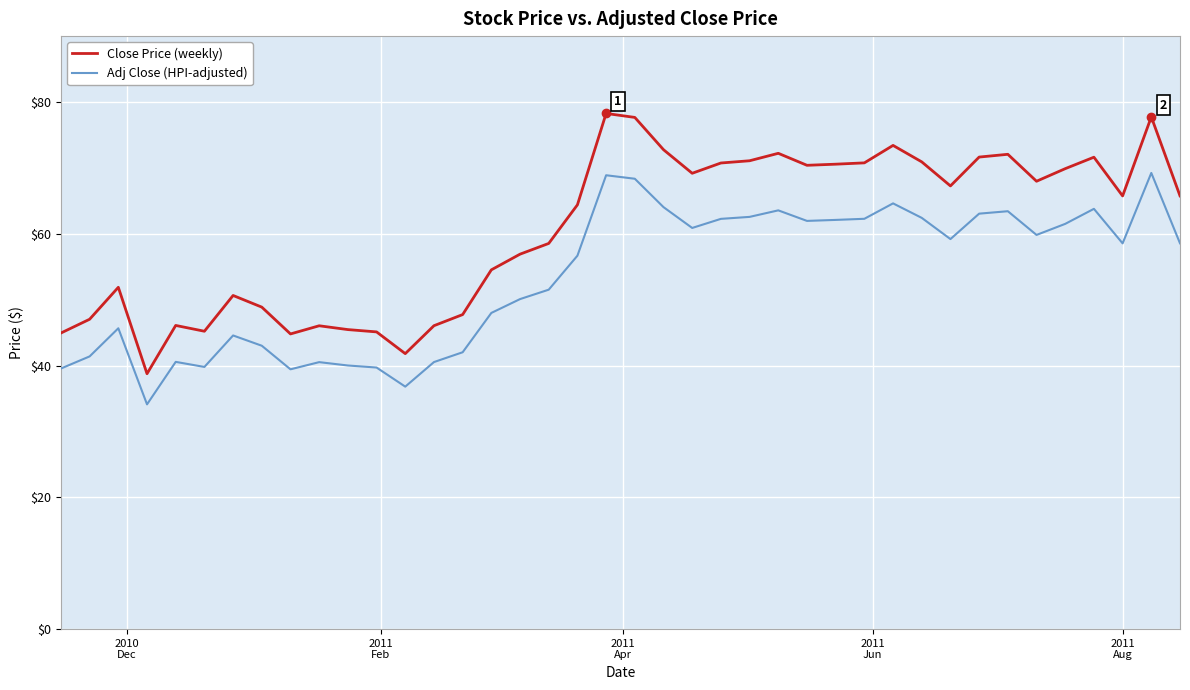

Which series has the largest range (max minus min)?

Close Price (weekly)